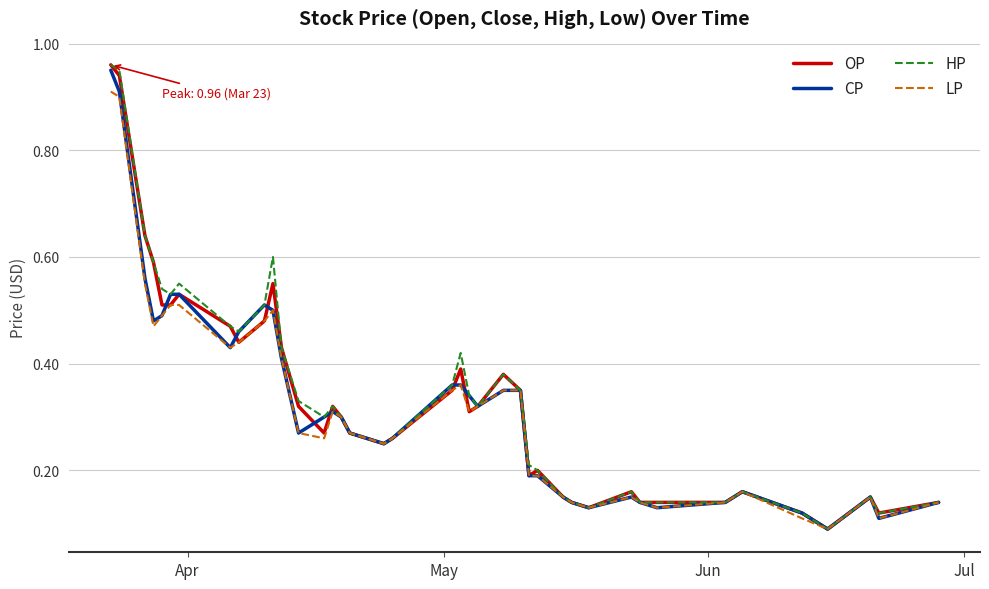

Rank the series by their average value, from highest to lowest.

HP, OP, CP, LP